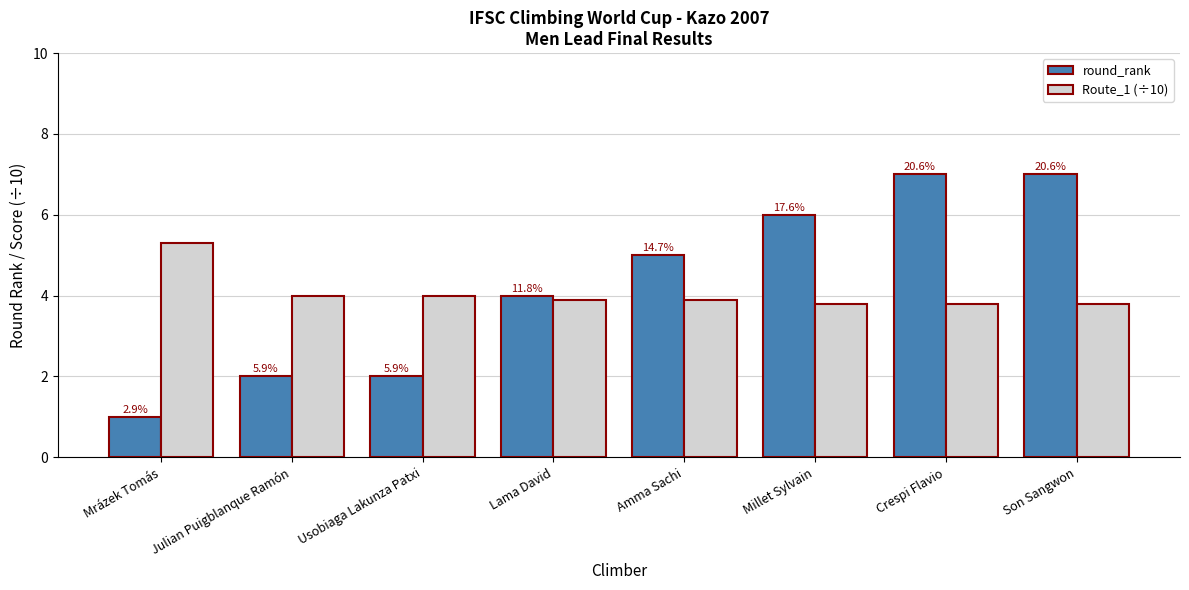

What is the minimum value for round_rank?

1.0